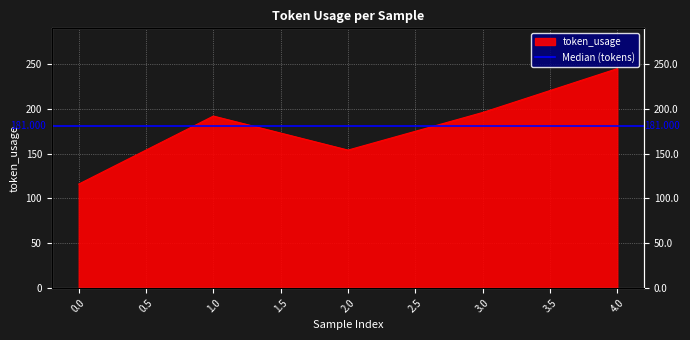

True or false: the data has more than 2 interior local peaks.

False